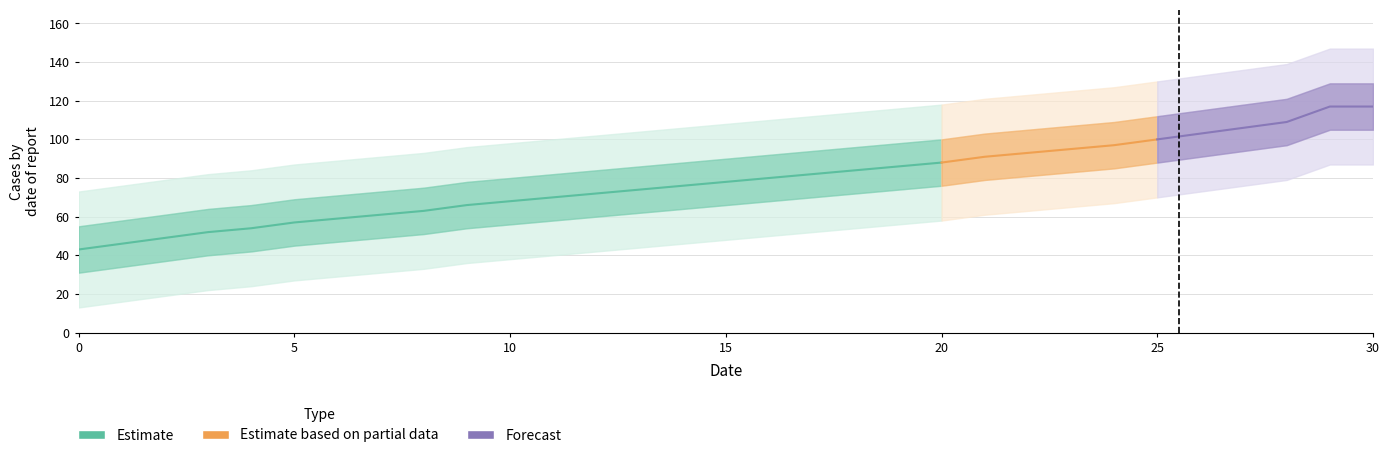

Reading right to left, extract all data points from this chart.

30=117	29=117	28=109	27=106	26=103	25=100	24=97	23=95	22=93	21=91	20=88	19=86	18=84	17=82	16=80	15=78	14=76	13=74	12=72	11=70	10=68	9=66	8=63	7=61	6=59	5=57	4=54	3=52	2=49	1=46	0=43